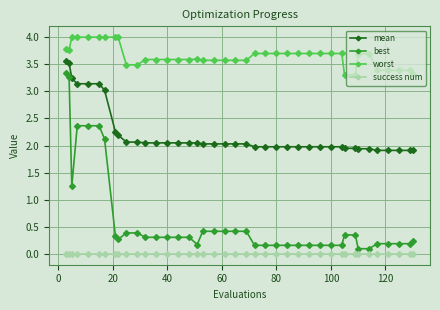

What is the value of the worst point at the 29th from the left?

3.7